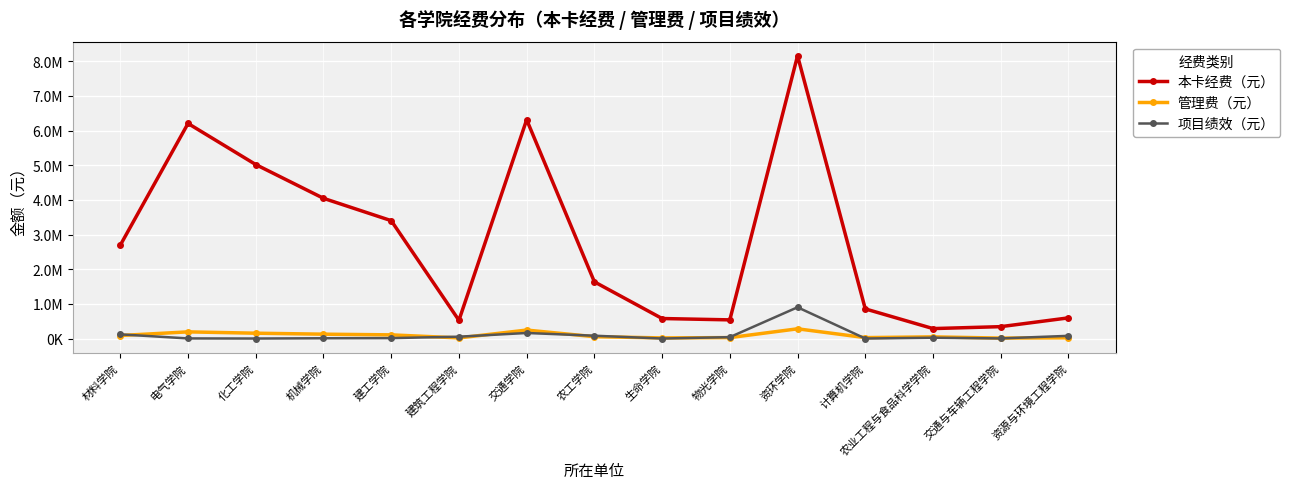

What is the label of the 6th point from the left?

建筑工程学院